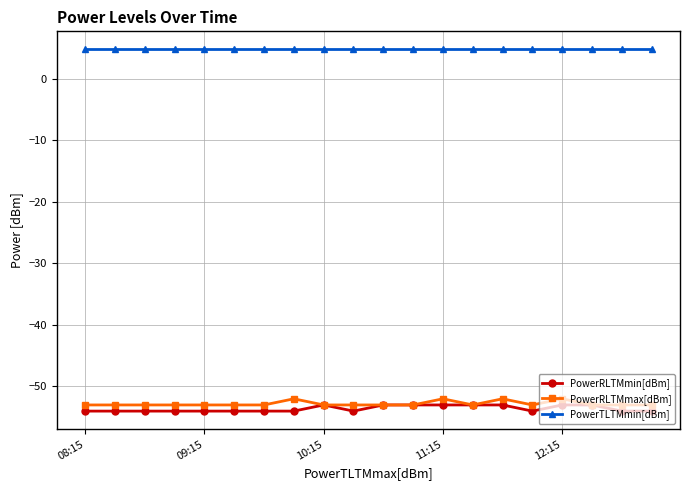

What is the maximum value shown in the chart?

4.8